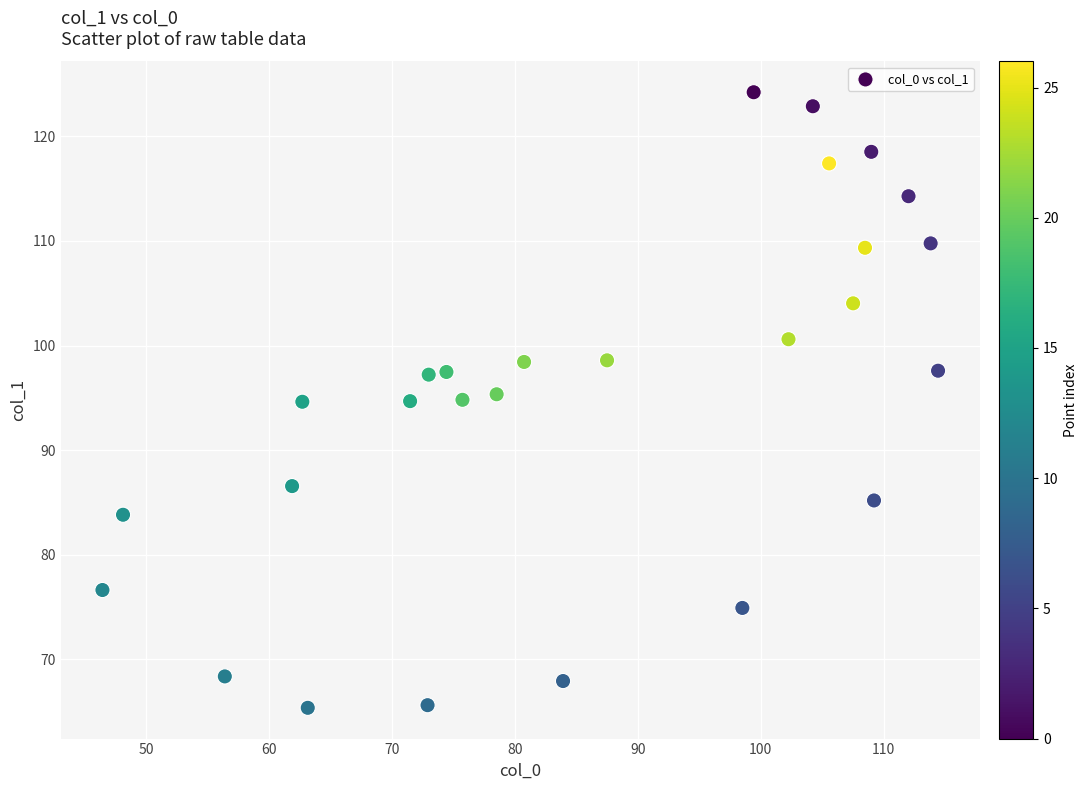

What is the range of X values (max minus min)?

68.0